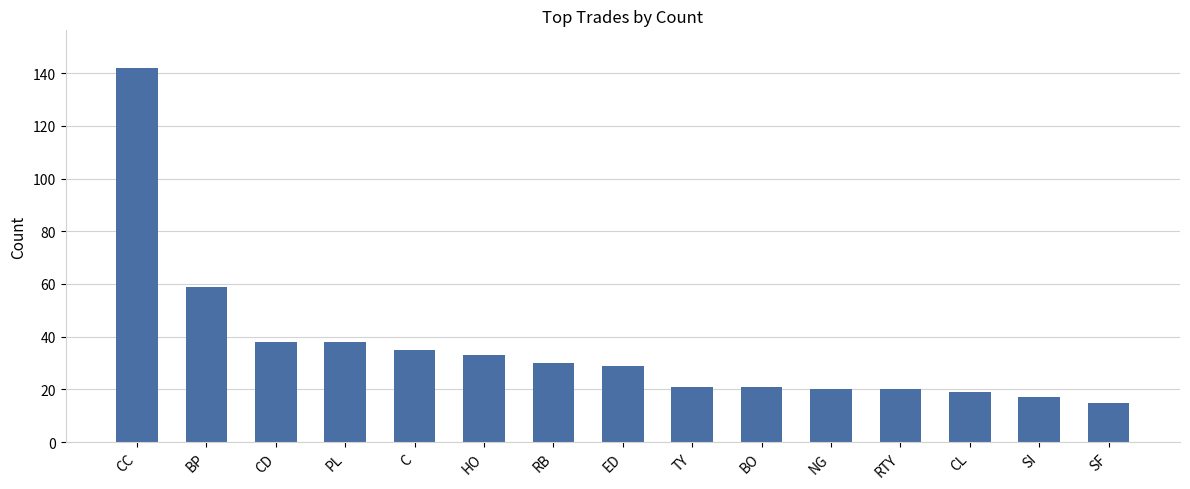

Reading left to right, extract all data points from this chart.

CC=142	BP=59	CD=38	PL=38	C=35	HO=33	RB=30	ED=29	TY=21	BO=21	NG=20	RTY=20	CL=19	SI=17	SF=15